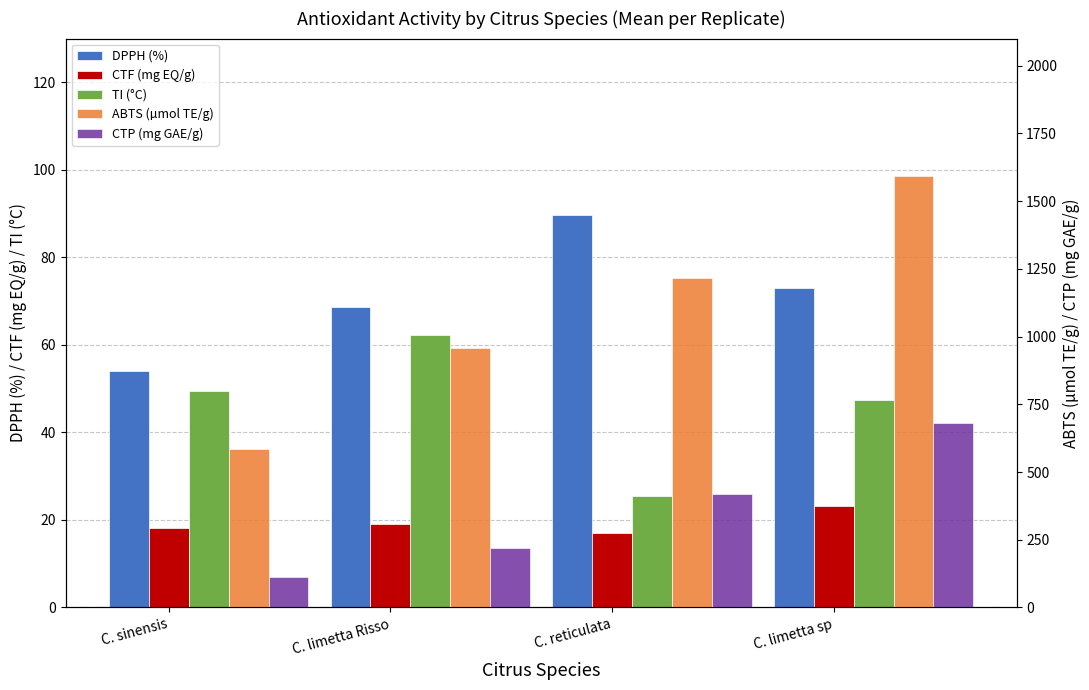

What is the label of the 1st bar from the right?

C. limetta sp